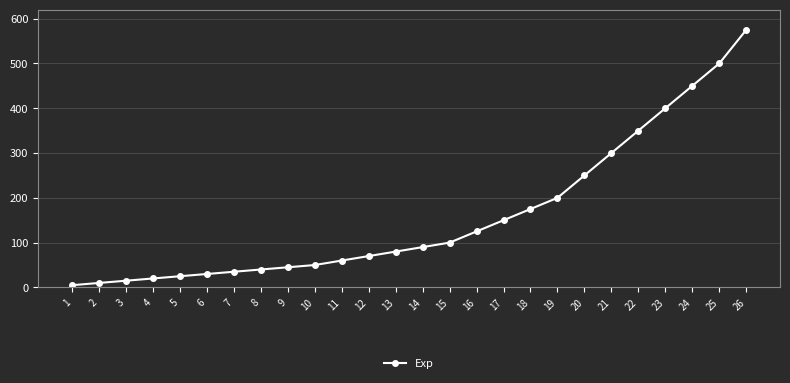

Rank the categories by value from highest to lowest.

26, 25, 24, 23, 22, 21, 20, 19, 18, 17, 16, 15, 14, 13, 12, 11, 10, 9, 8, 7, 6, 5, 4, 3, 2, 1